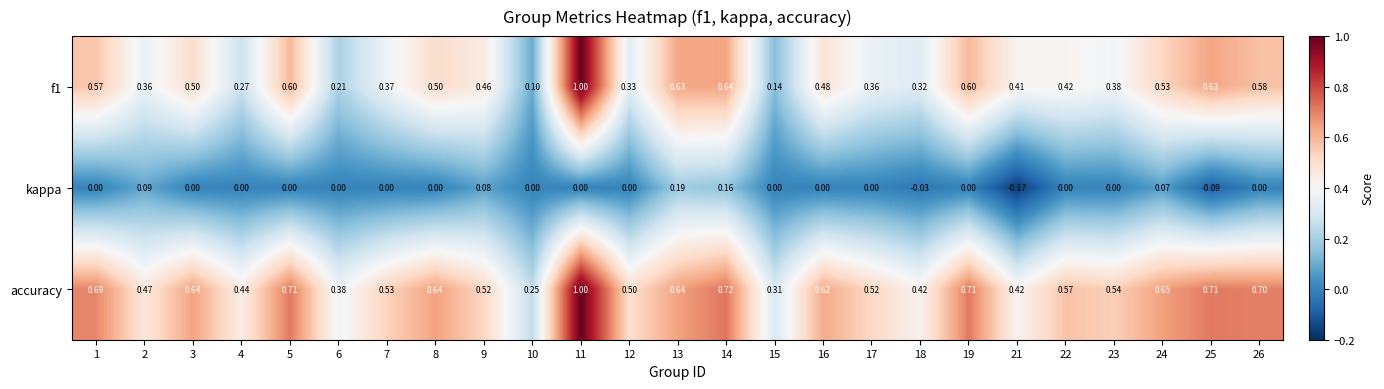

How many data points in kappa are less than 0?

3